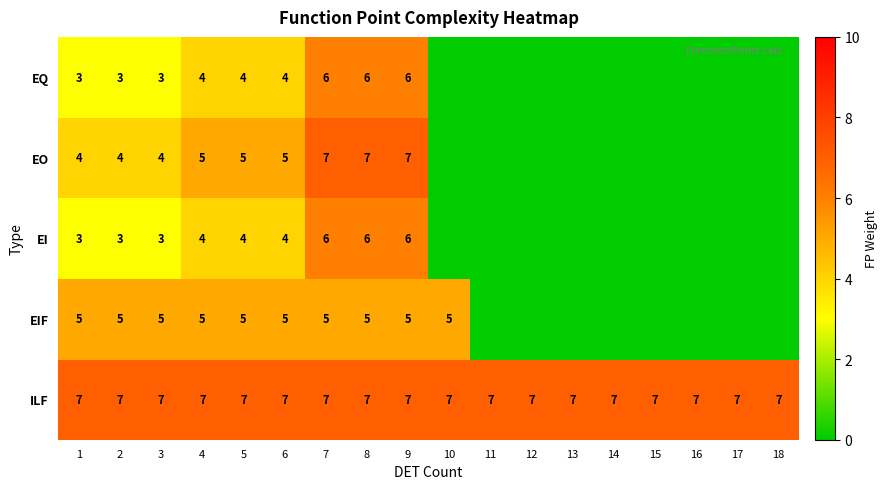

What is the highest value of the ILF series?

7